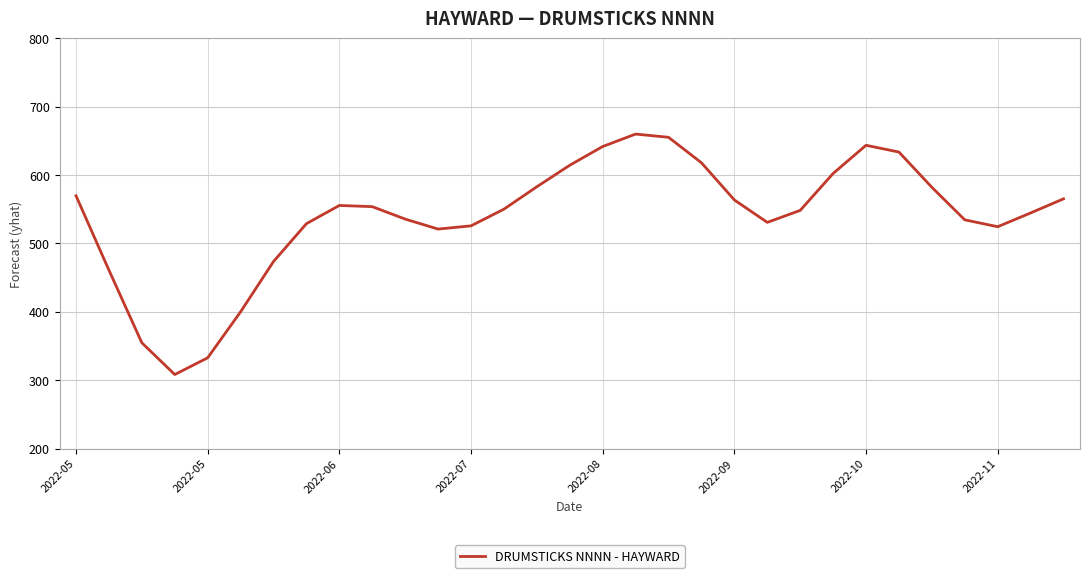

What is the average value?

539.2